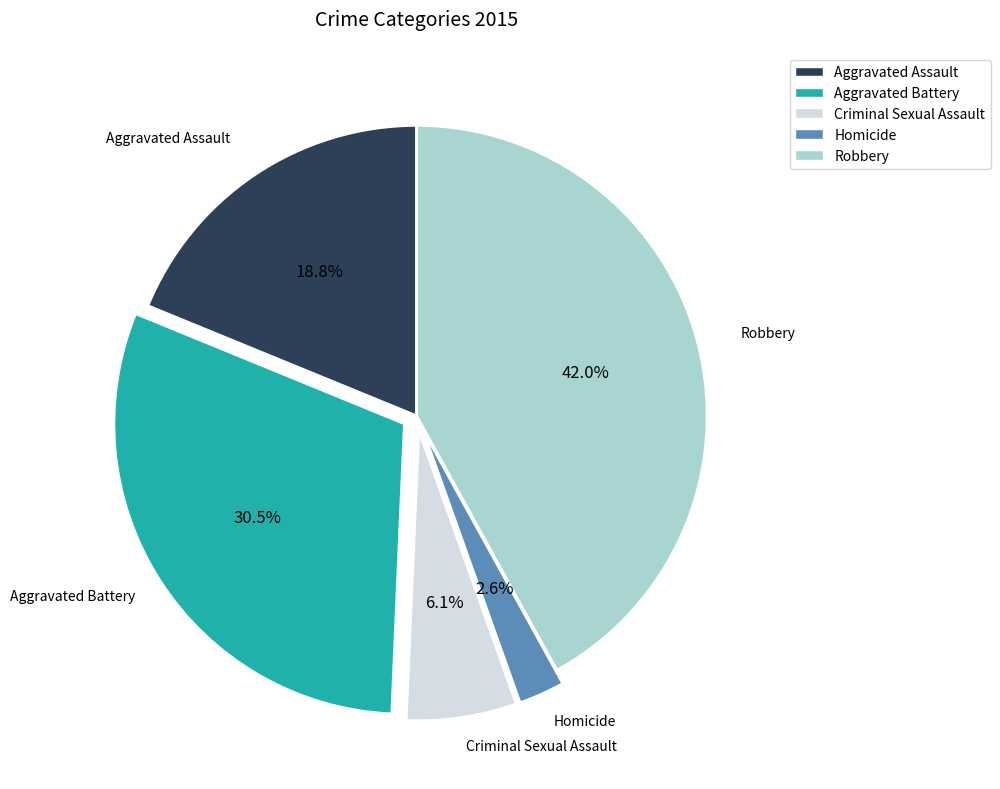

Count the number of slices in the pie.

5